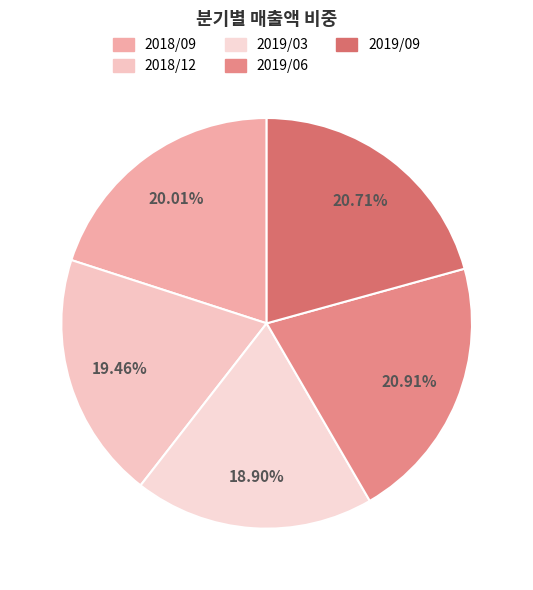

Count the number of slices in the pie.

5